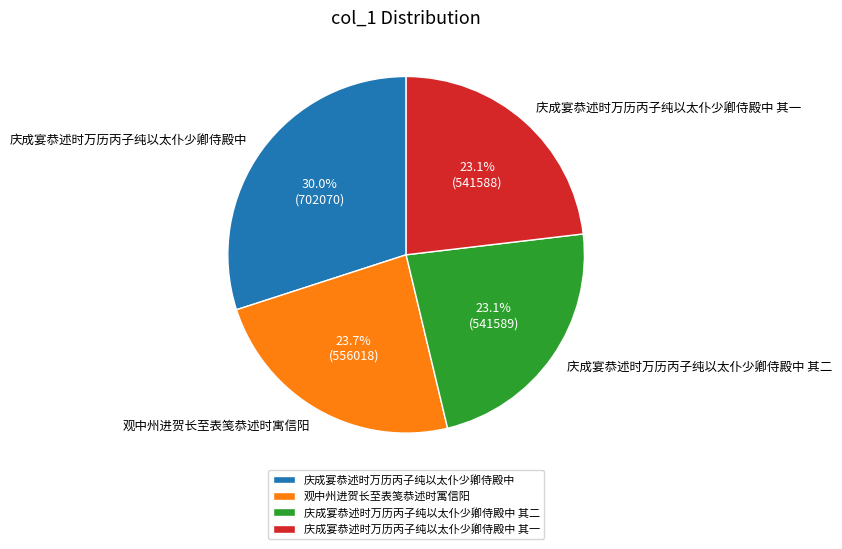

To the nearest percent, what is the combined percentage of 庆成宴恭述时万历丙子纯以太仆少卿侍殿中 其一 and 庆成宴恭述时万历丙子纯以太仆少卿侍殿中?

53%